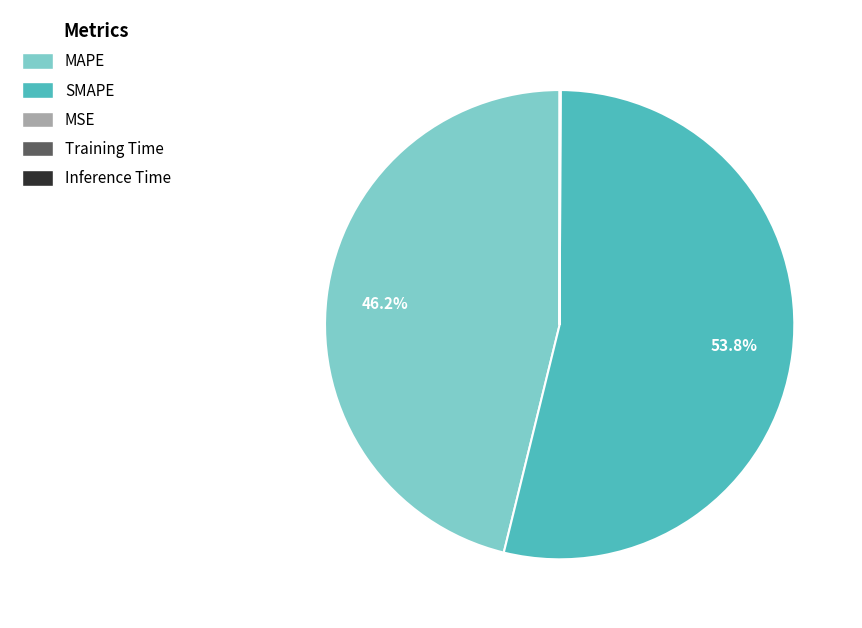

Is SMAPE the majority of the pie?

Yes